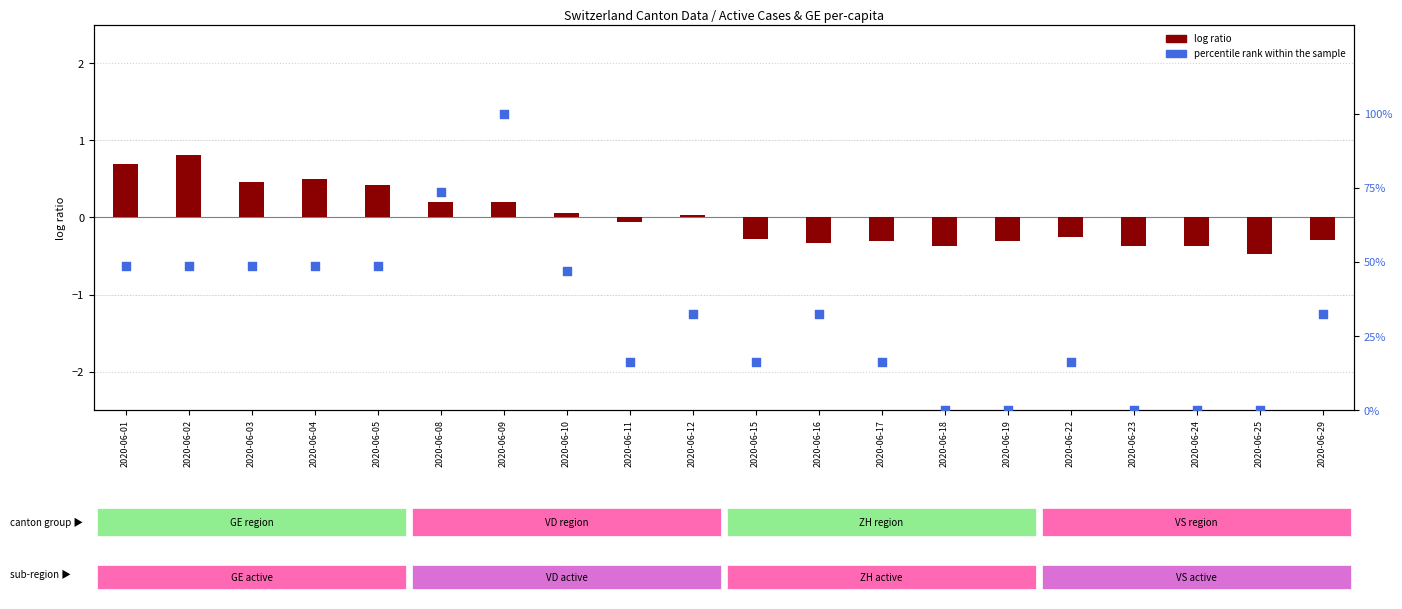

What are all the series names shown in the legend?

log ratio, percentile rank within the sample